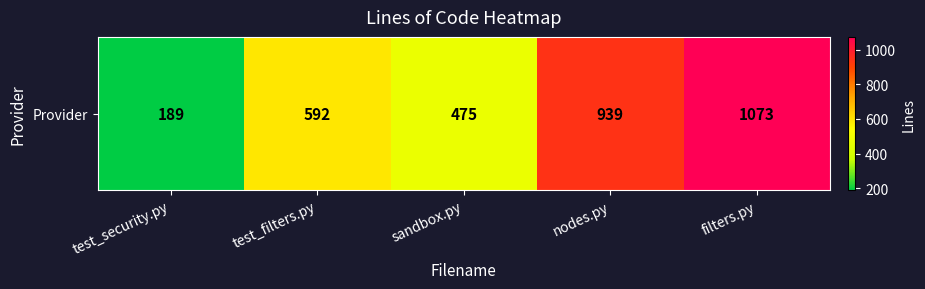

Which label corresponds to the largest value in the chart?

filters.py